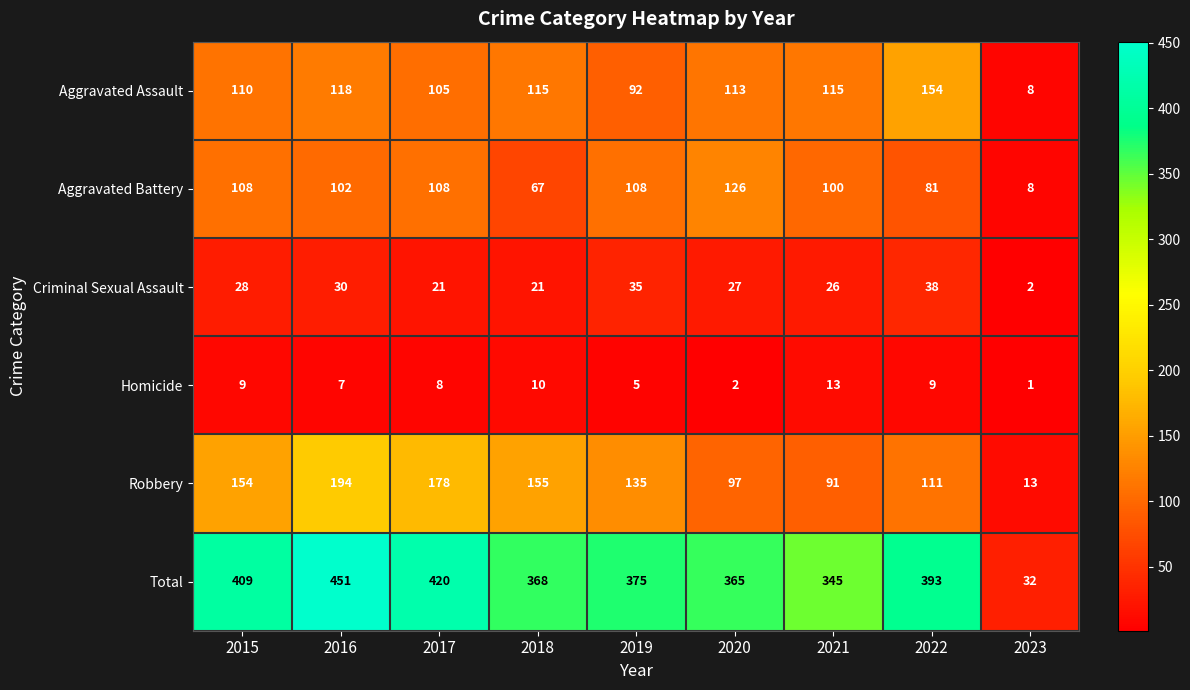

Which label corresponds to the smallest value in the chart?

2023